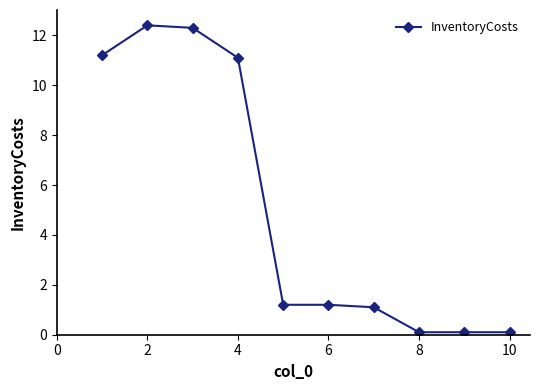

True or false: there are more than 0 points higher than both neighbors.

True